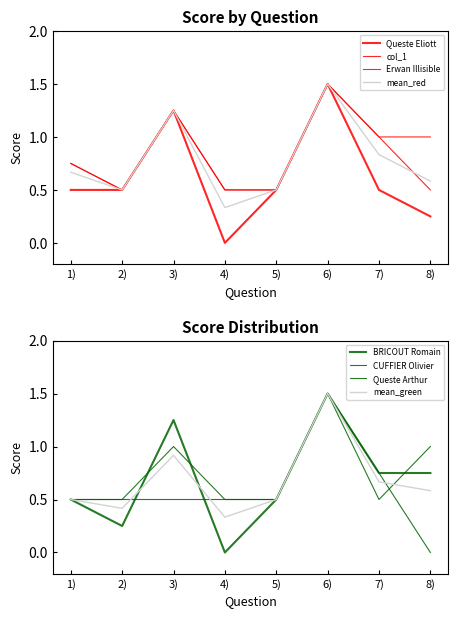

Which category has the lowest value across all series?

4)